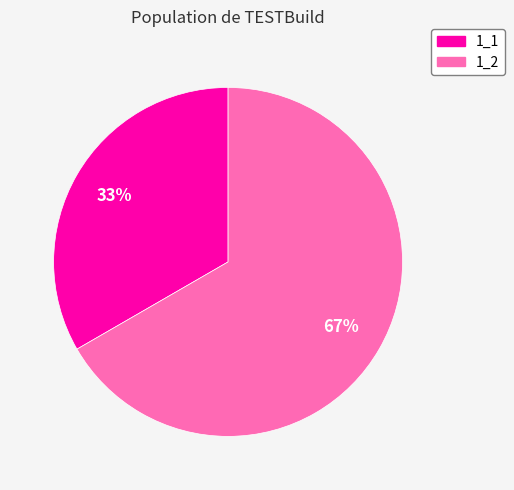

Which category has the smallest portion of the pie?

1_1